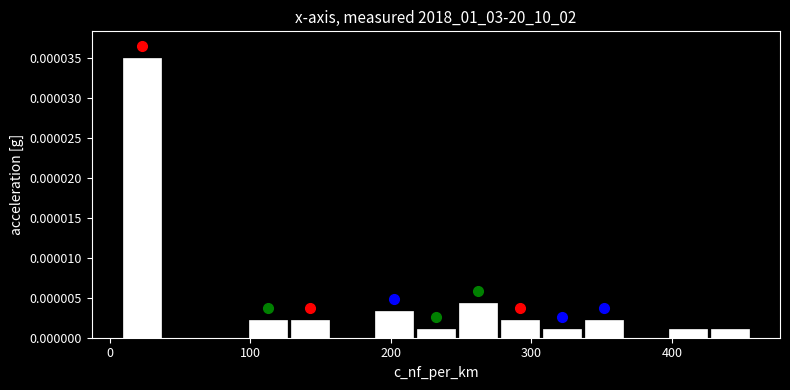

Around what value on the x-axis is the tallest bar? Give the approximate position of its centre, as read against the axis.

20